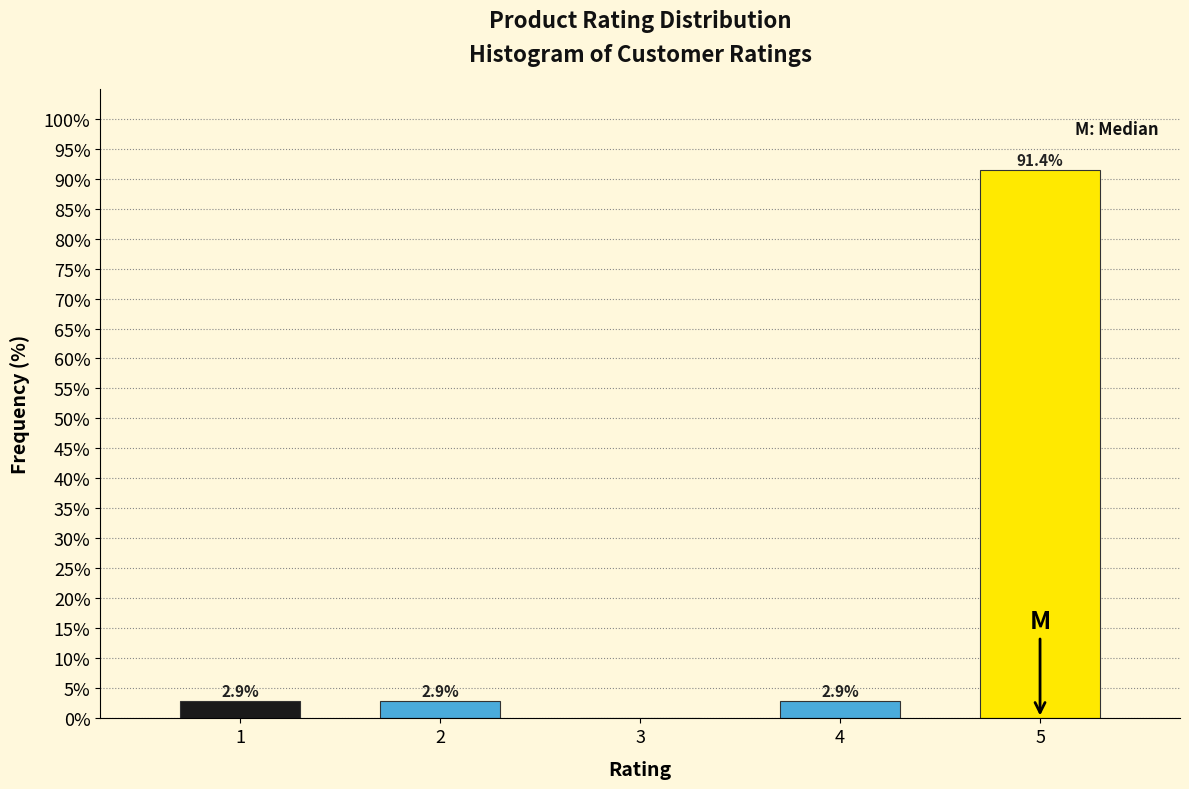

Reading left to right, list all the values displayed in this chart.

1=2.9	2=2.9	3=0.0	4=2.9	5=91.4